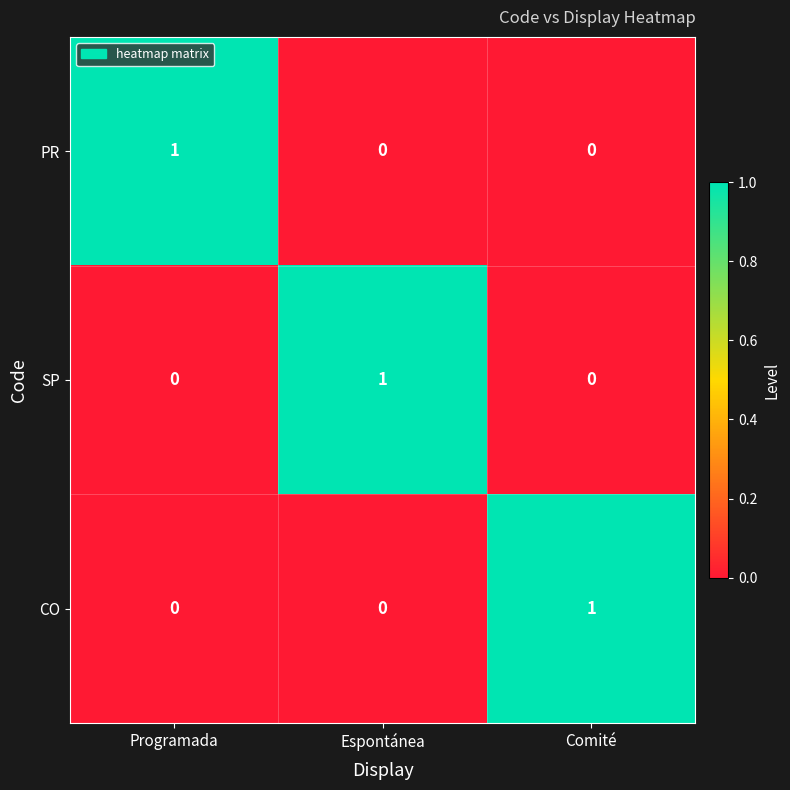

What is the spread (max minus min) of values at Comité?

1